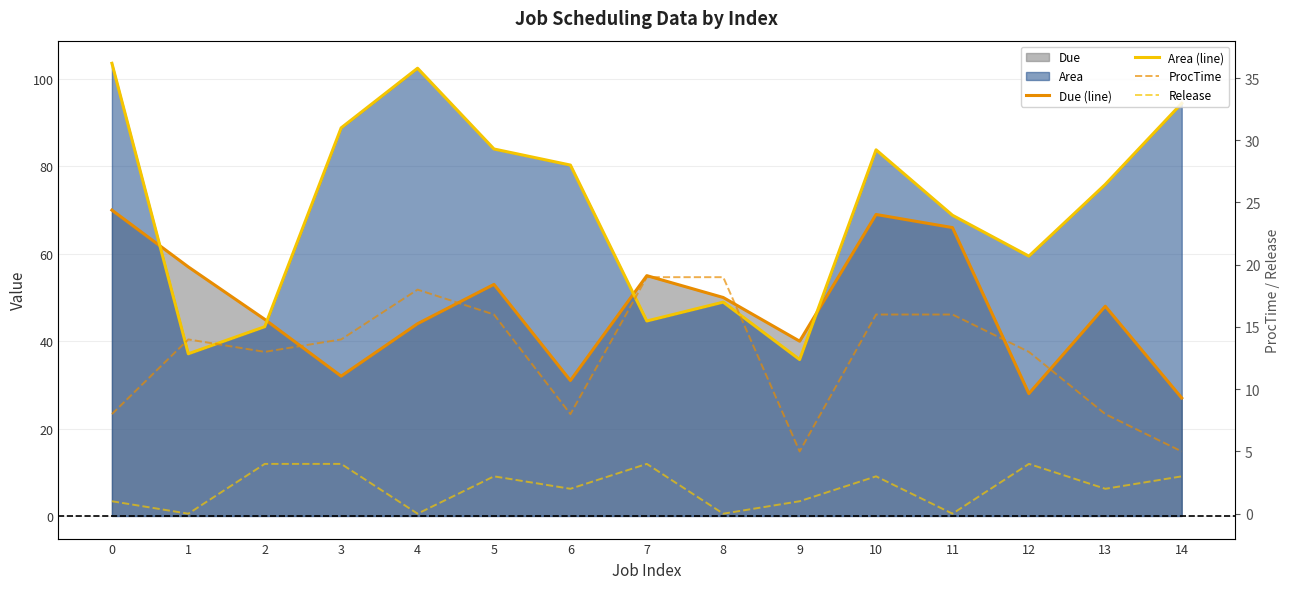

Between which two adjacent categories do Due (line) and Area (line) first intersect?

0 and 1